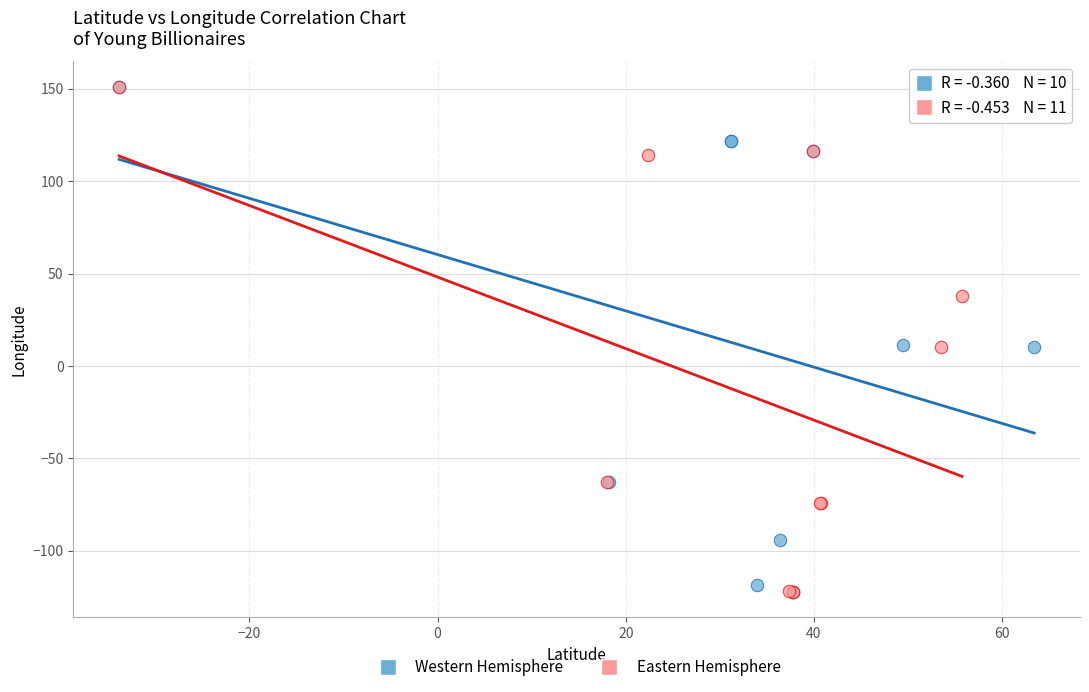

What are all the series names shown in the legend?

Western Hemisphere, Eastern Hemisphere